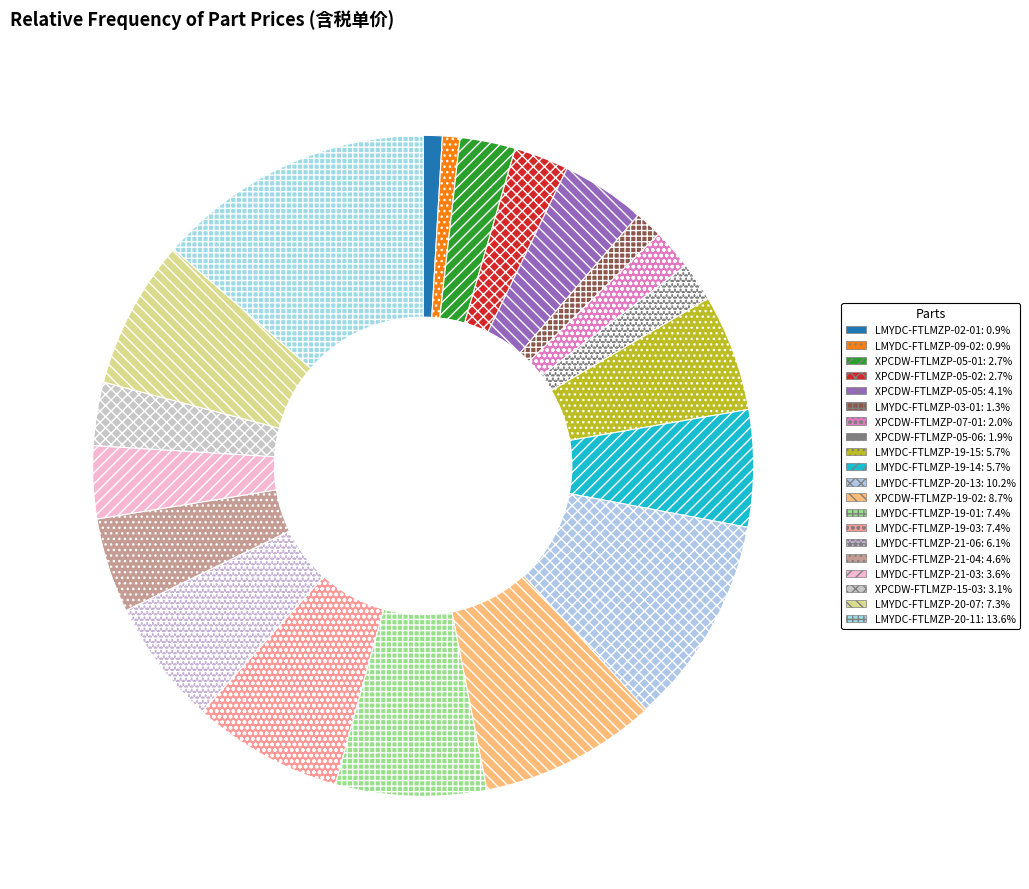

Between LMYDC-FTLMZP-21-03 and XPCDW-FTLMZP-05-02, which is larger?

LMYDC-FTLMZP-21-03